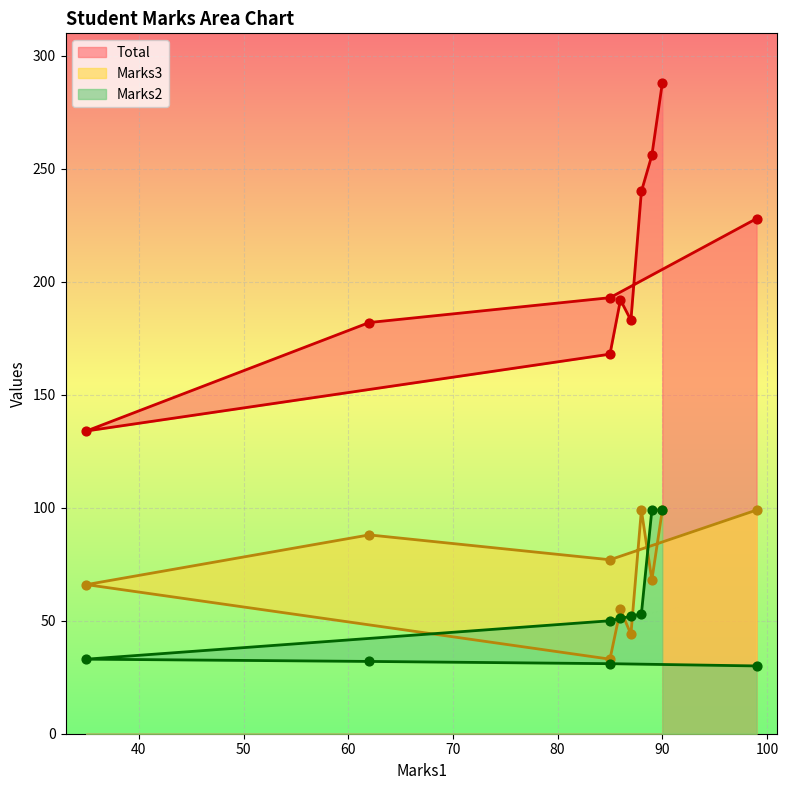

At which category is the sum across all series the highest?

90